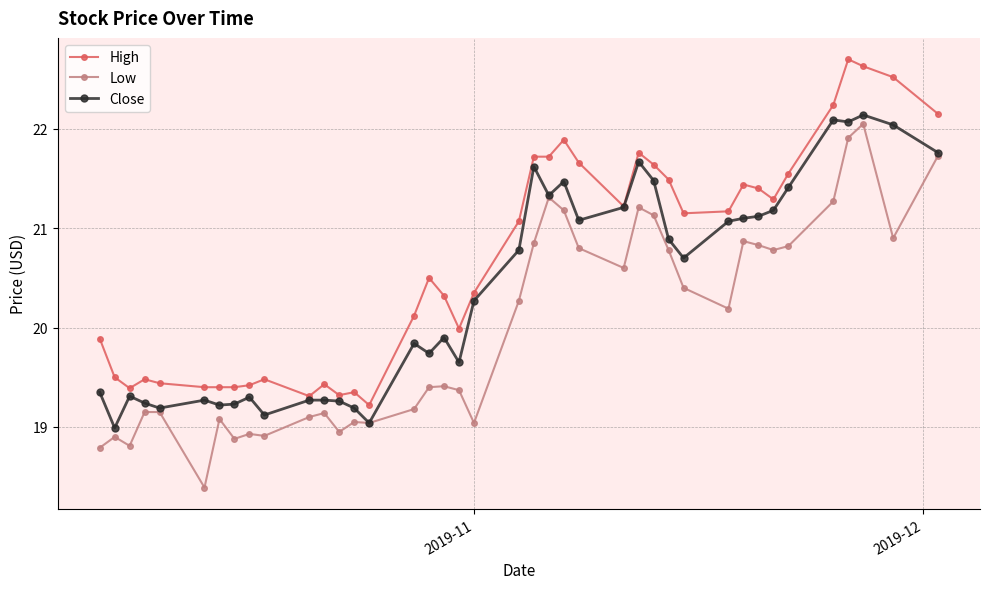

At how many categories does at least one series exceed 19?

40